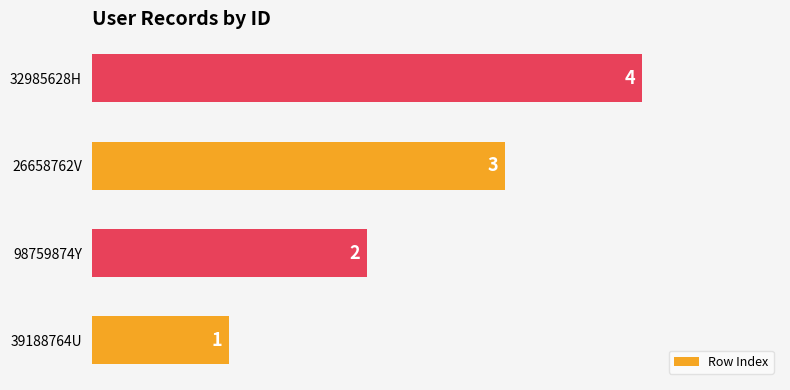

Rank the categories by value from lowest to highest.

39188764U, 98759874Y, 26658762V, 32985628H